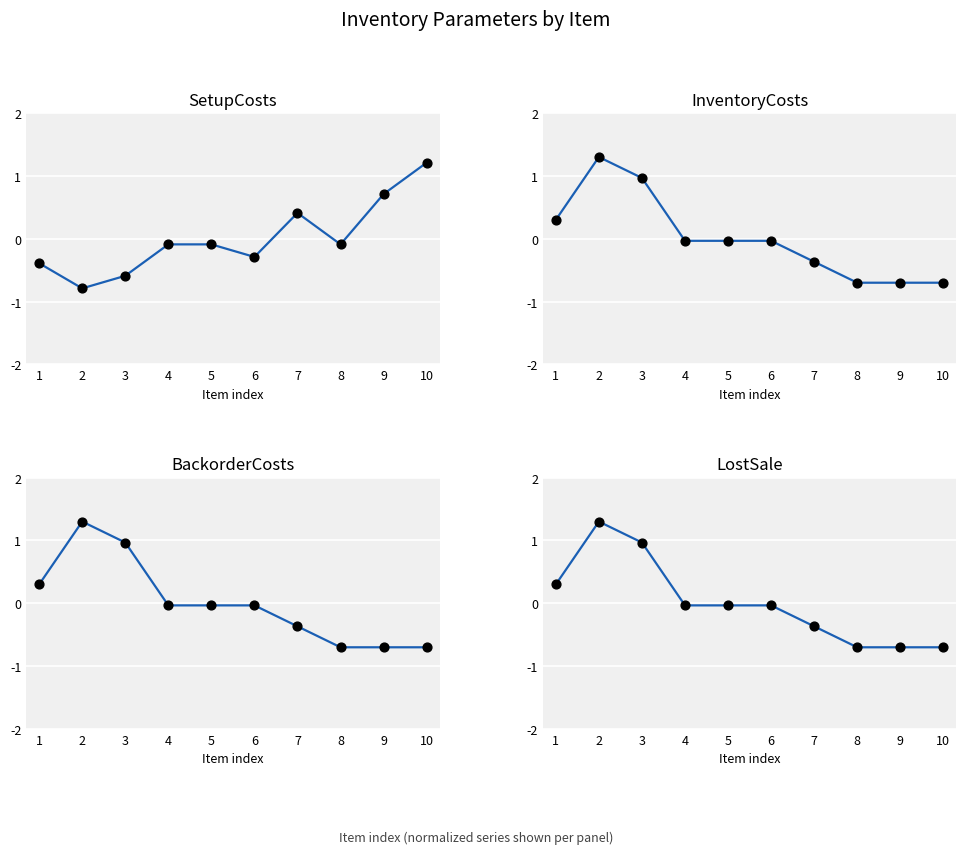

Which series reaches the minimum Y coordinate?

SetupCosts